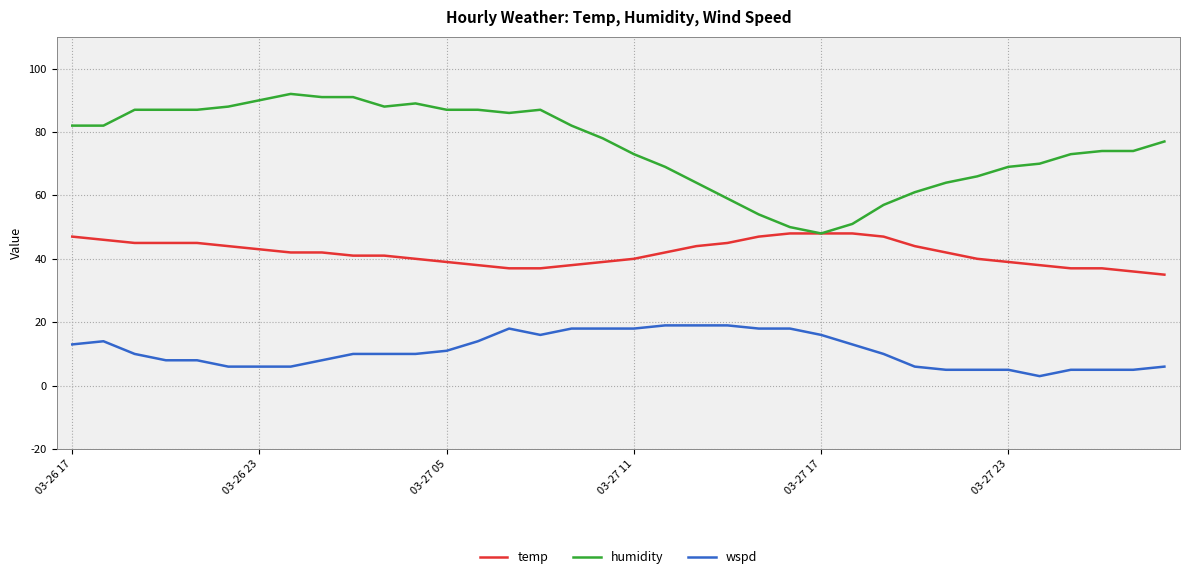

Reading left to right, extract all data points from this chart.

temp: 47	46	45	45	45	44	43	42	42	41	41	40	39	38	37	37	38	39	40	42	44	45	47	48	48	48	47	44	42	40	39	38	37	37	36	35
humidity: 82	82	87	87	87	88	90	92	91	91	88	89	87	87	86	87	82	78	73	69	64	59	54	50	48	51	57	61	64	66	69	70	73	74	74	77
wspd: 13	14	10	8	8	6	6	6	8	10	10	10	11	14	18	16	18	18	18	19	19	19	18	18	16	13	10	6	5	5	5	3	5	5	5	6